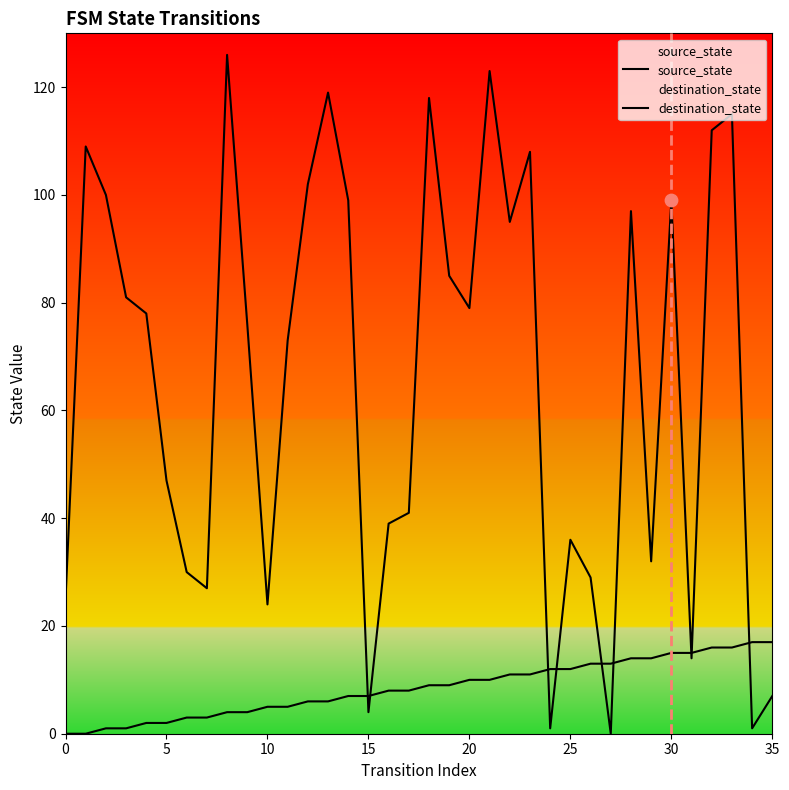

At how many categories does at least one series exceed 30?

25